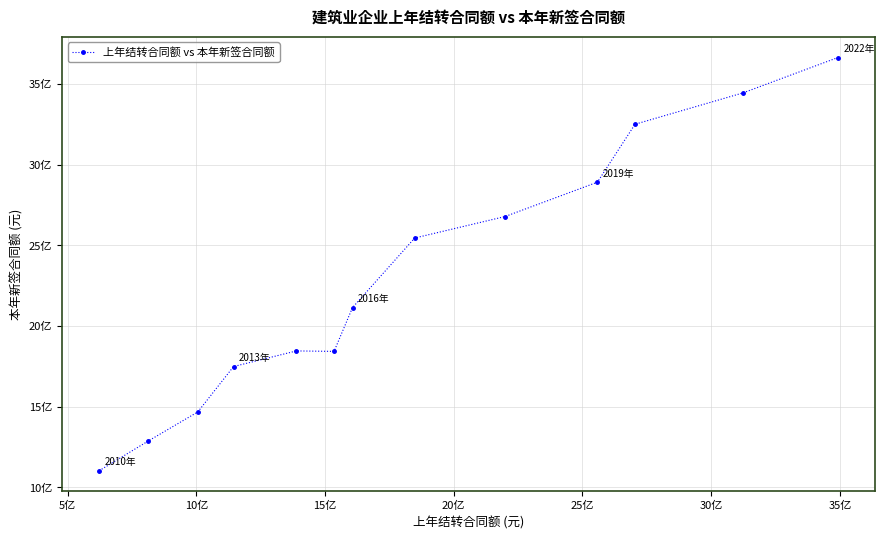

Is this an area chart (filled region under the line)?

No